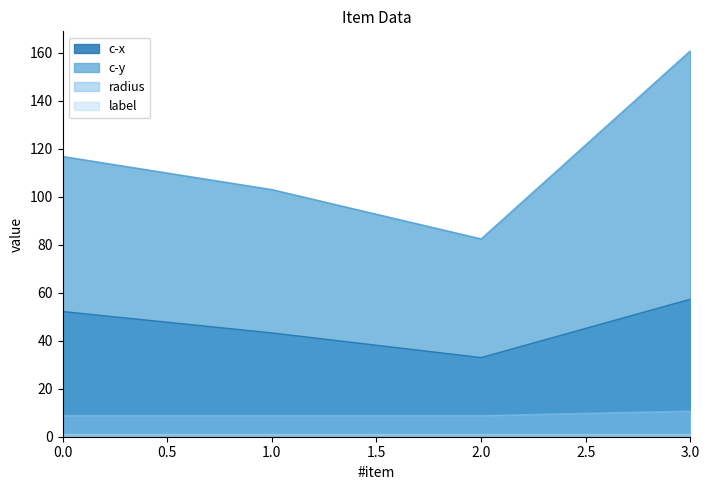

What is the difference between the second highest and minimum values in the c-x series?

19.2